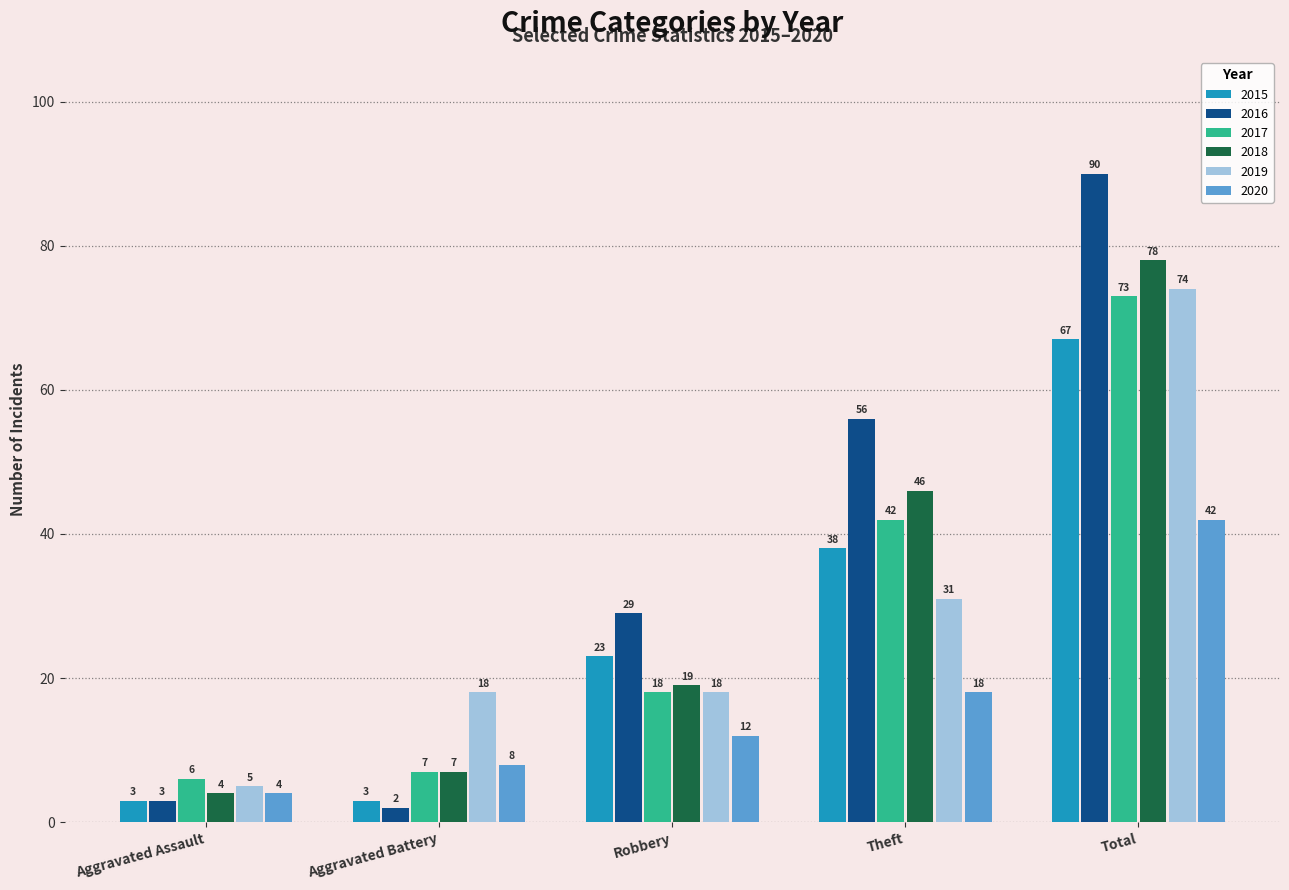

How many bars are there in total?

30